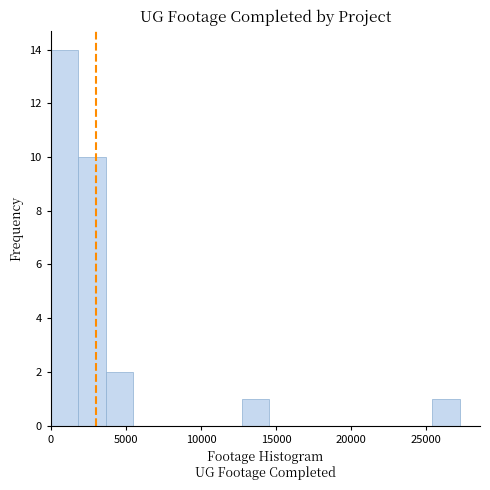

Around what value on the x-axis is the tallest bar? Give the approximate position of its centre, as read against the axis.

1000